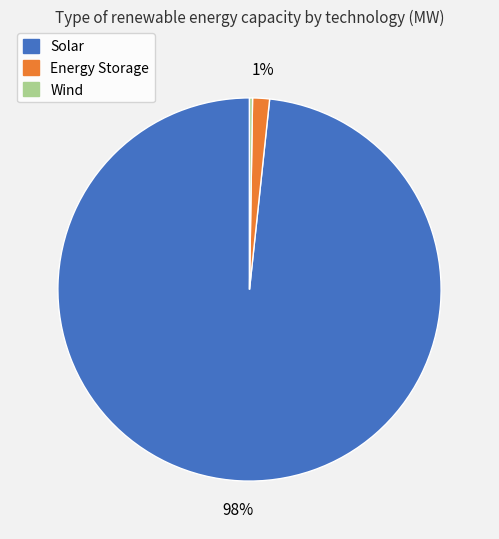

Does any single category account for the majority?

Yes